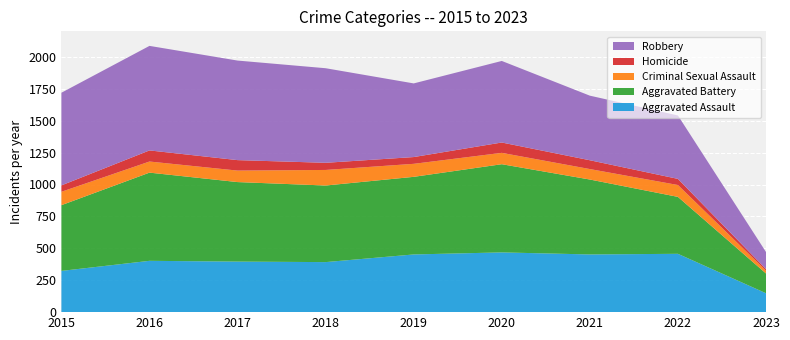

Reading left to right, list all the values displayed in this chart.

Aggravated Assault: 323	402	396	392	452	468	452	457	148
Aggravated Battery: 515	691	623	600	608	691	587	446	155
Criminal Sexual Assault: 105	87	90	122	102	89	82	93	22
Homicide: 50	87	82	56	53	81	69	48	12
Robbery: 726	819	780	741	577	639	506	497	134